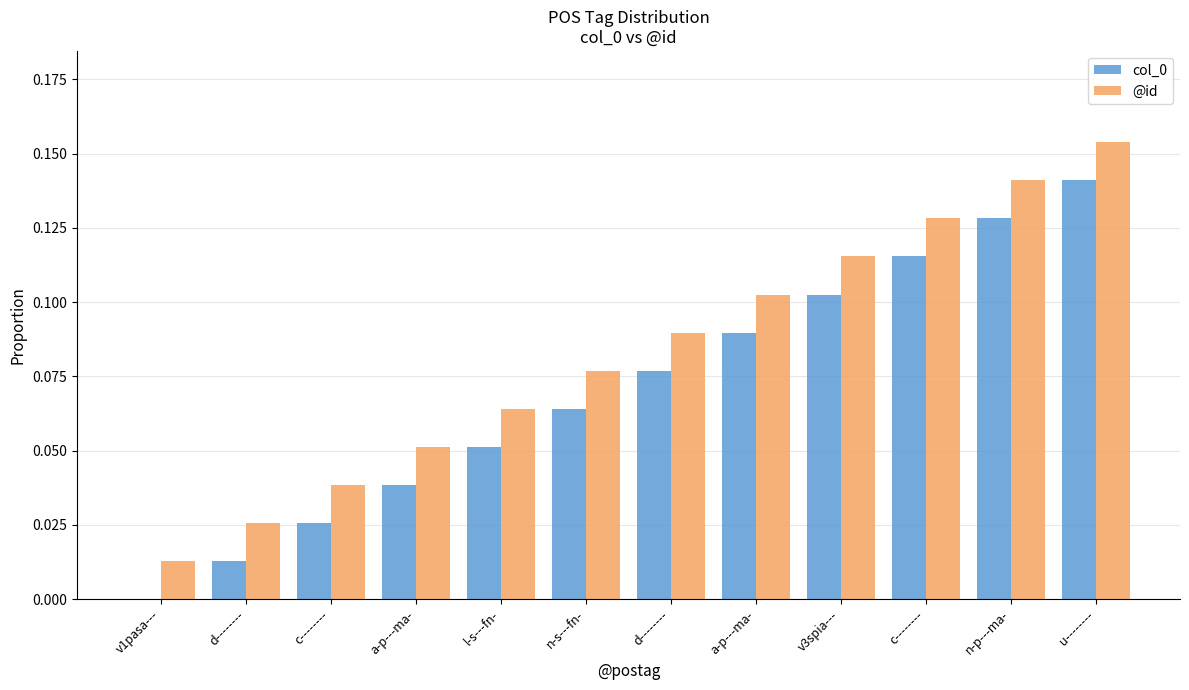

Is it true that col_0 equals 0.1 at v1pasa---?

False